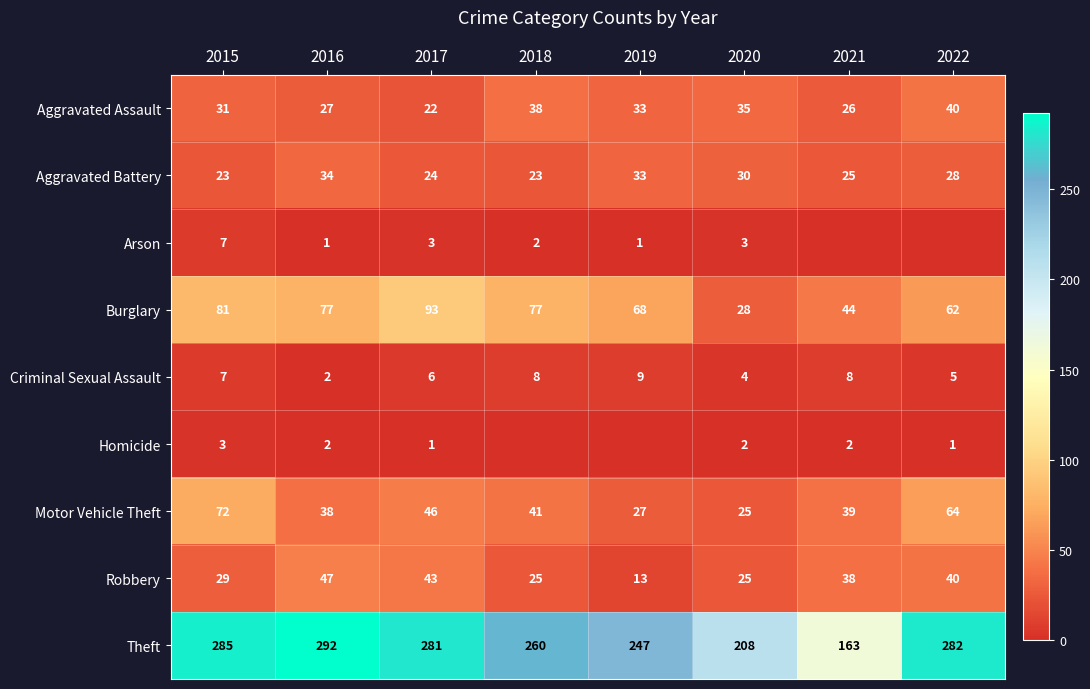

Which series has the largest total across all categories?

Theft